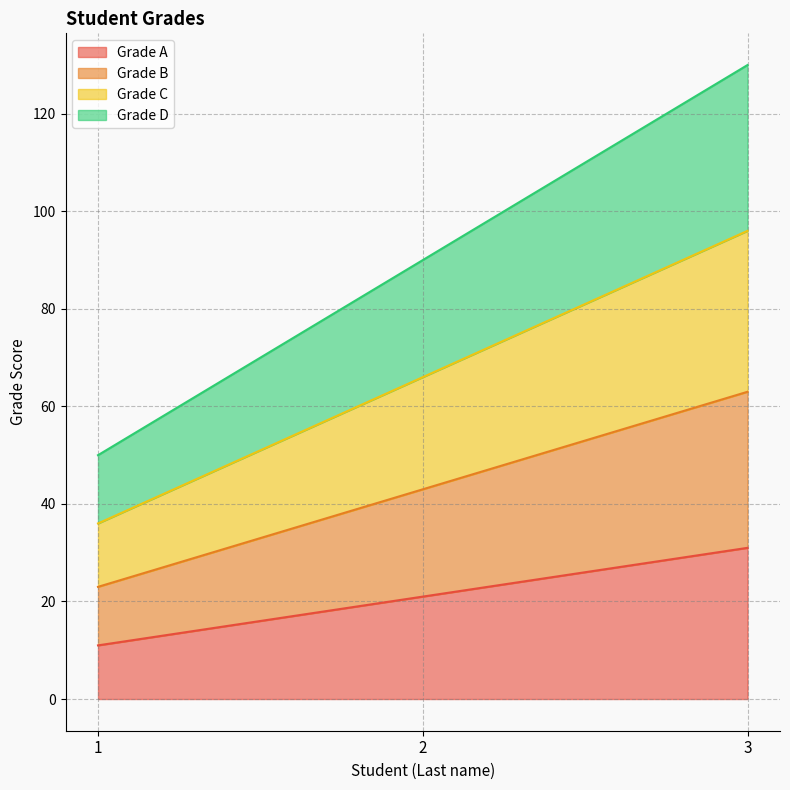

Where is Grade A nearest to the value 21?

2